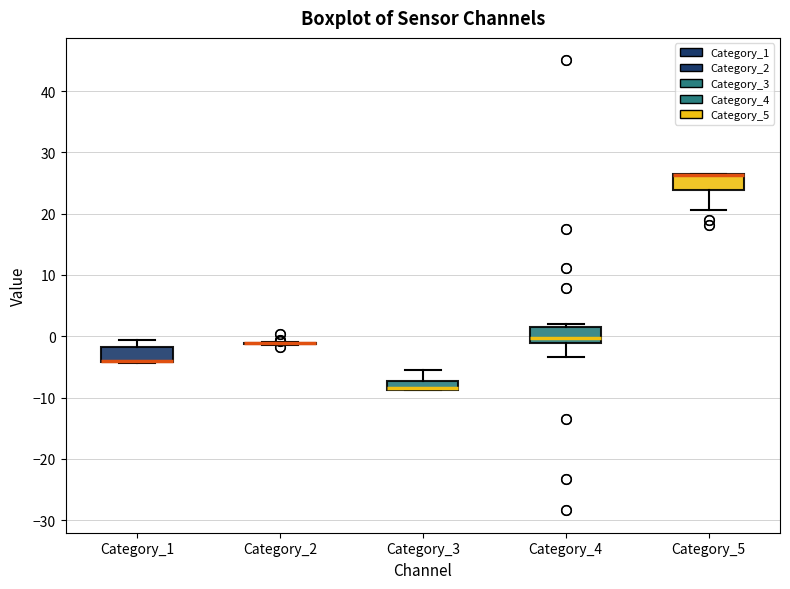

Where is the upper edge of the box for Category_5 on the y-axis? The values are not printed on the chart, so give them approximately, as read against the axis.

26